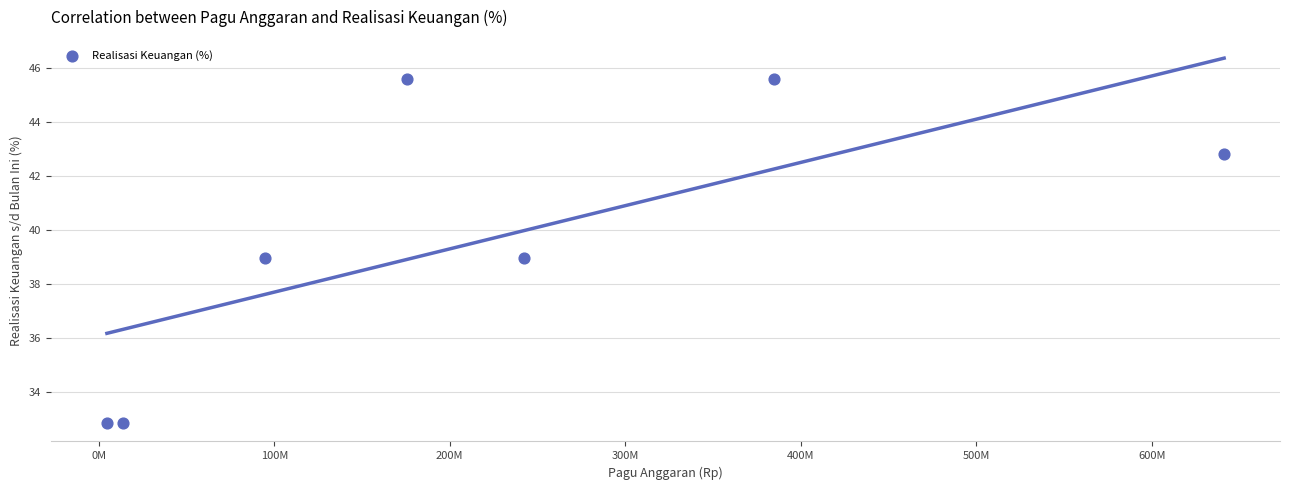

What is the average X value?

222464357.1